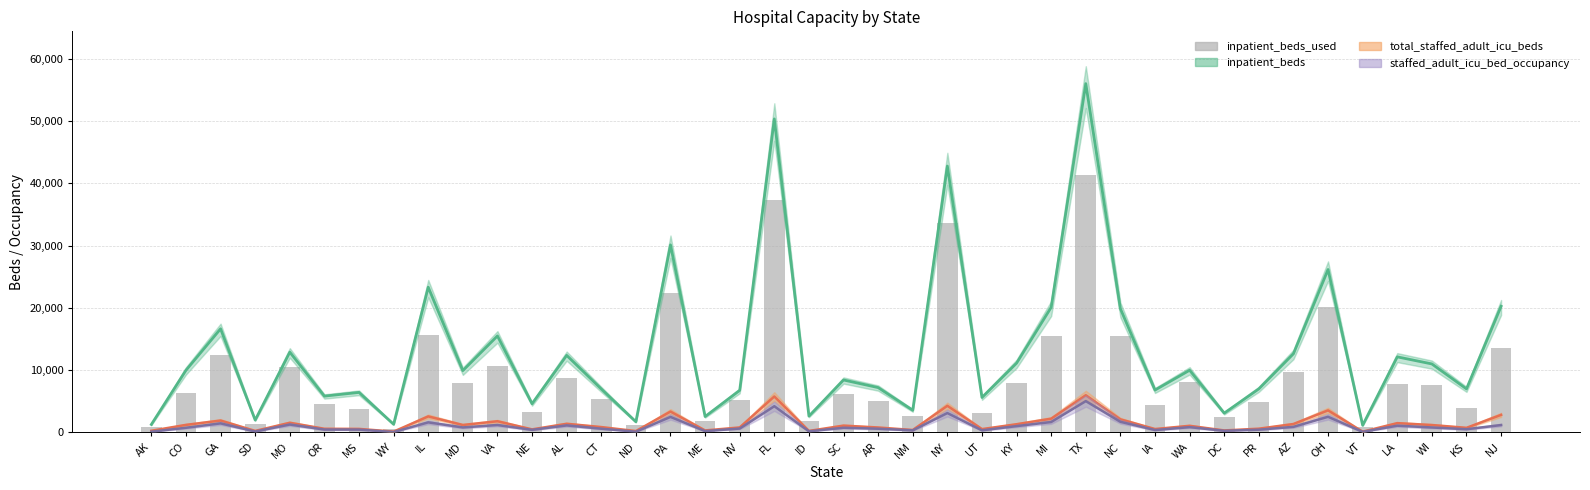

Which label corresponds to the largest value in the chart?

TX